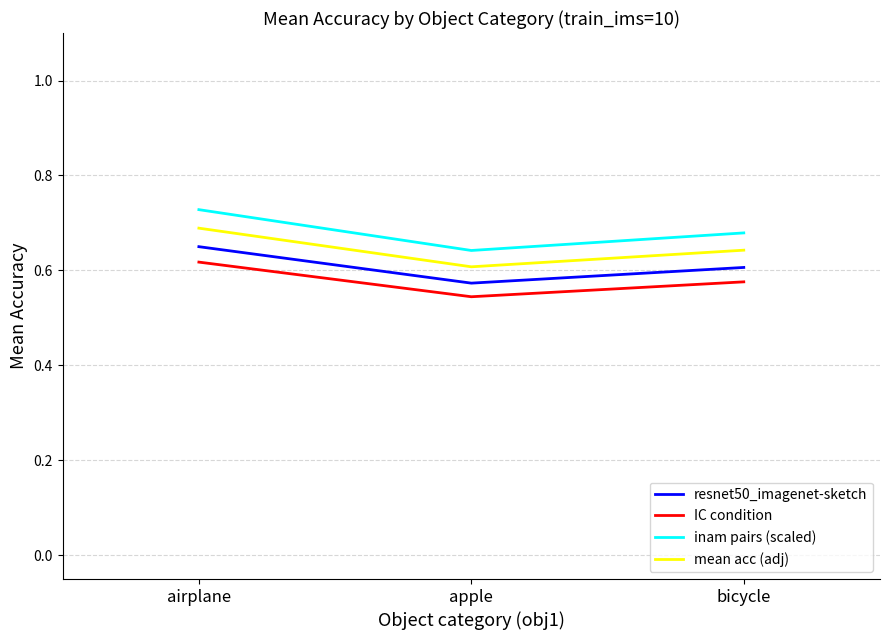

What is the difference between the maximum and minimum values in the resnet50_imagenet-sketch series?

0.1